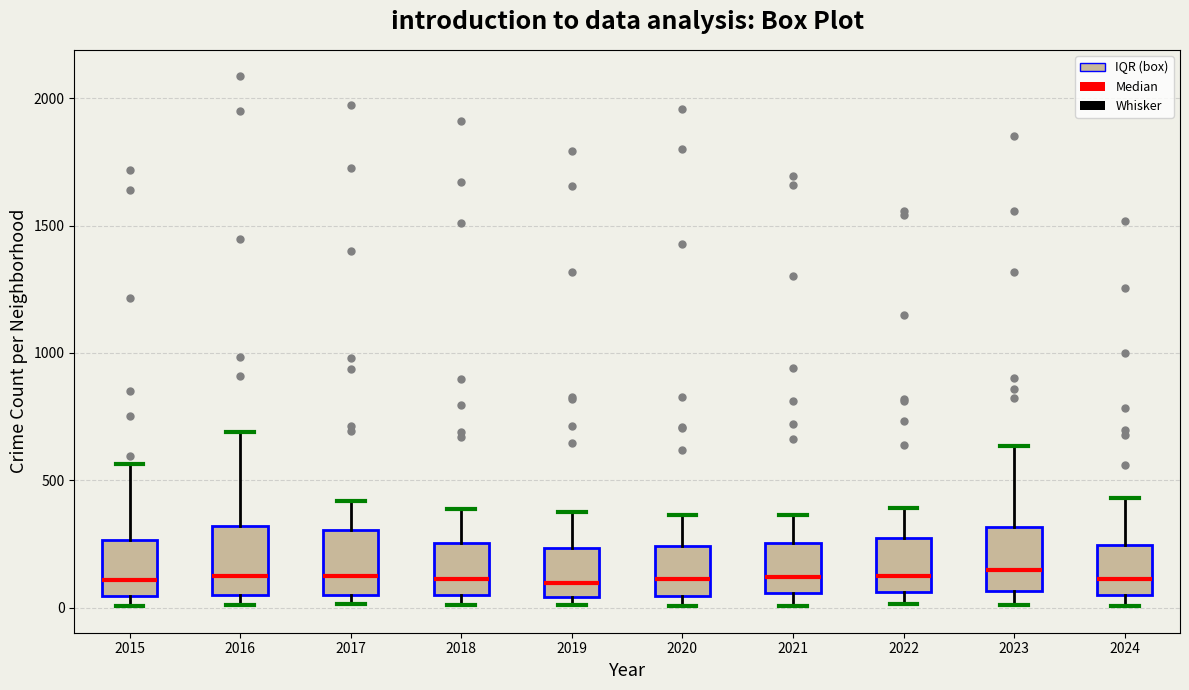

Reading left to right, read every box against the y-axis: the position of its median line, the range the box covers, and the ends of its whiskers. The values are not printed on the chart, so give them approximately, as read against the axis.

2015: median 100, box 50 to 250, whiskers 0 to 550
2016: median 150, box 50 to 300, whiskers 0 to 700
2017: median 100, box 50 to 300, whiskers 0 to 400
2018: median 100, box 50 to 250, whiskers 0 to 400
2019: median 100, box 50 to 250, whiskers 0 to 400
2020: median 100, box 50 to 250, whiskers 0 to 350
2021: median 100, box 50 to 250, whiskers 0 to 350
2022: median 100, box 50 to 250, whiskers 0 to 400
2023: median 150, box 50 to 300, whiskers 0 to 650
2024: median 100, box 50 to 250, whiskers 0 to 450